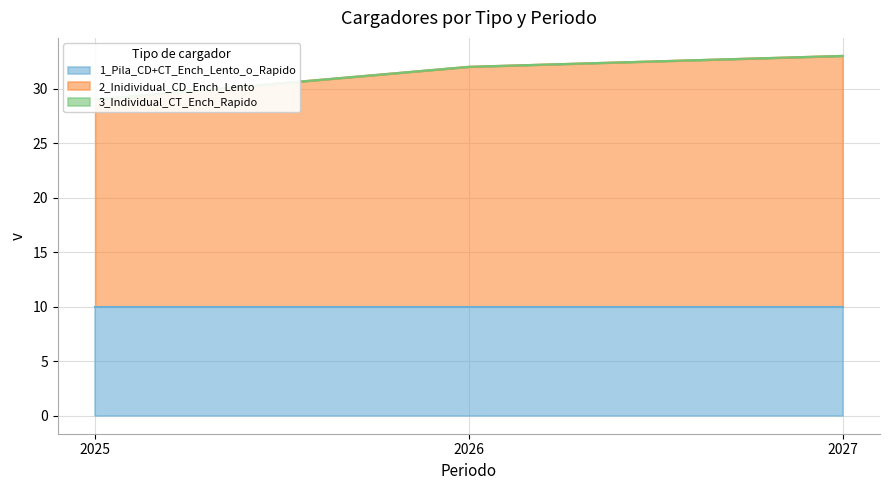

How many 2_Inidividual_CD_Ench_Lento values are between 19 and 23?

3